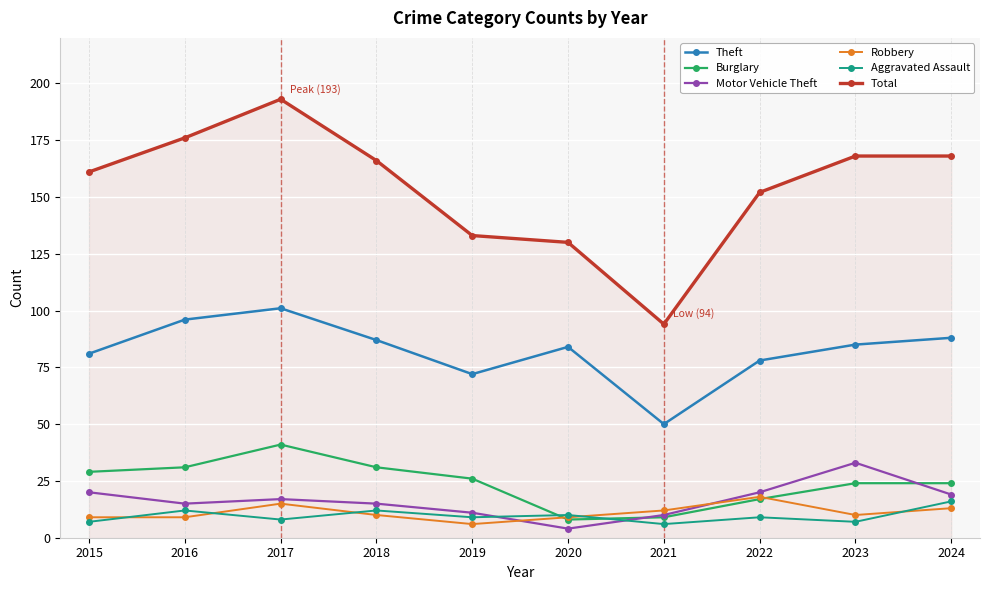

List the series in order of their peak value, lowest first.

Aggravated Assault, Robbery, Motor Vehicle Theft, Burglary, Theft, Total